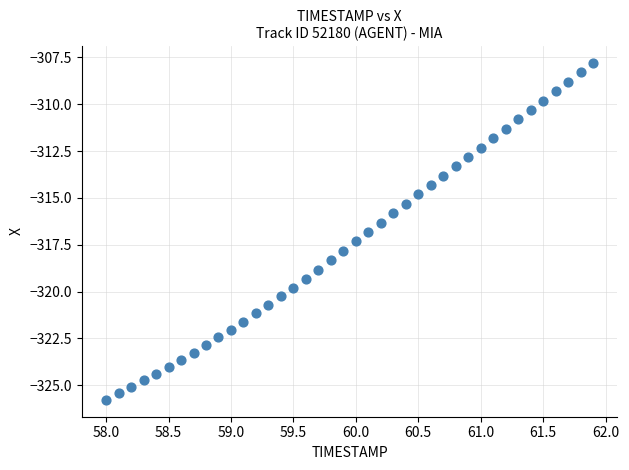

What is the range of Y values (max minus min)?

18.0